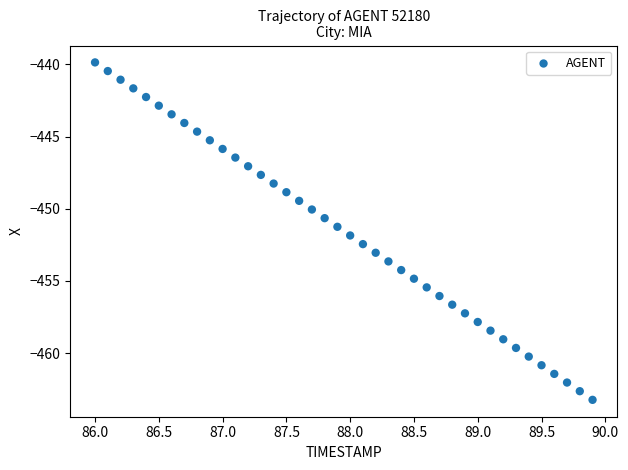

What is the range of X values (max minus min)?

3.9